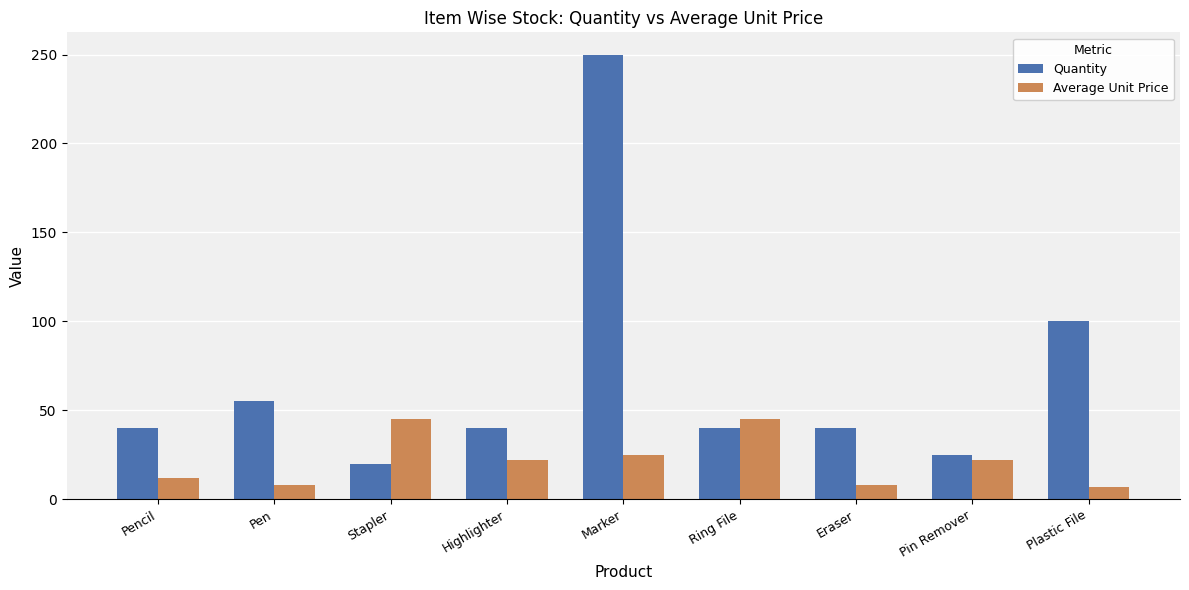

Read the Quantity value at Stapler.

20.0